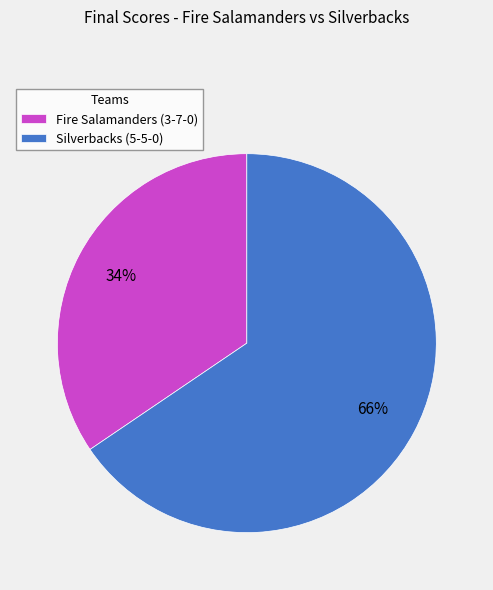

Is it true that Silverbacks (5-5-0) is 66% of the pie?

True